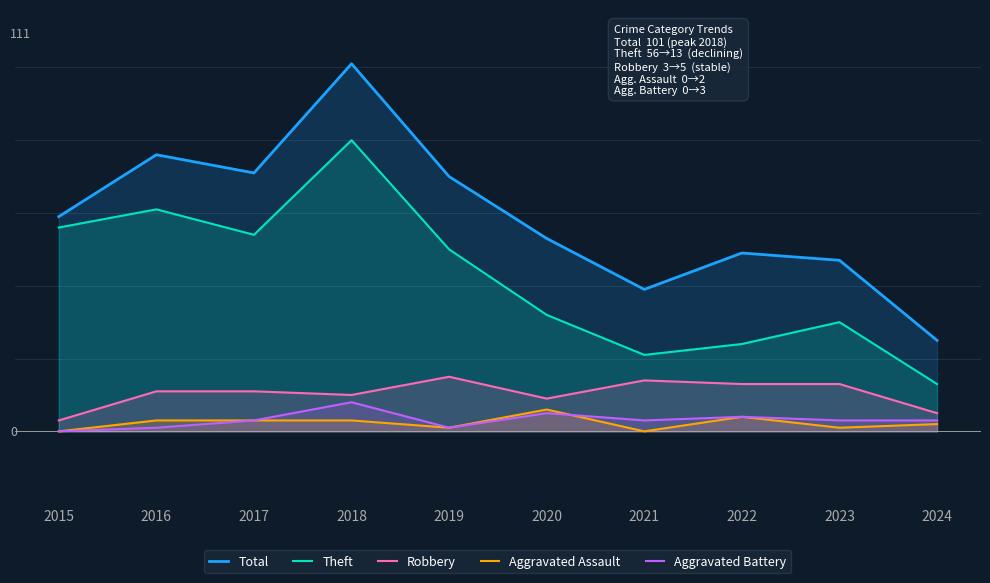

The value of Aggravated Battery at 2022 is 4. True or false?

True